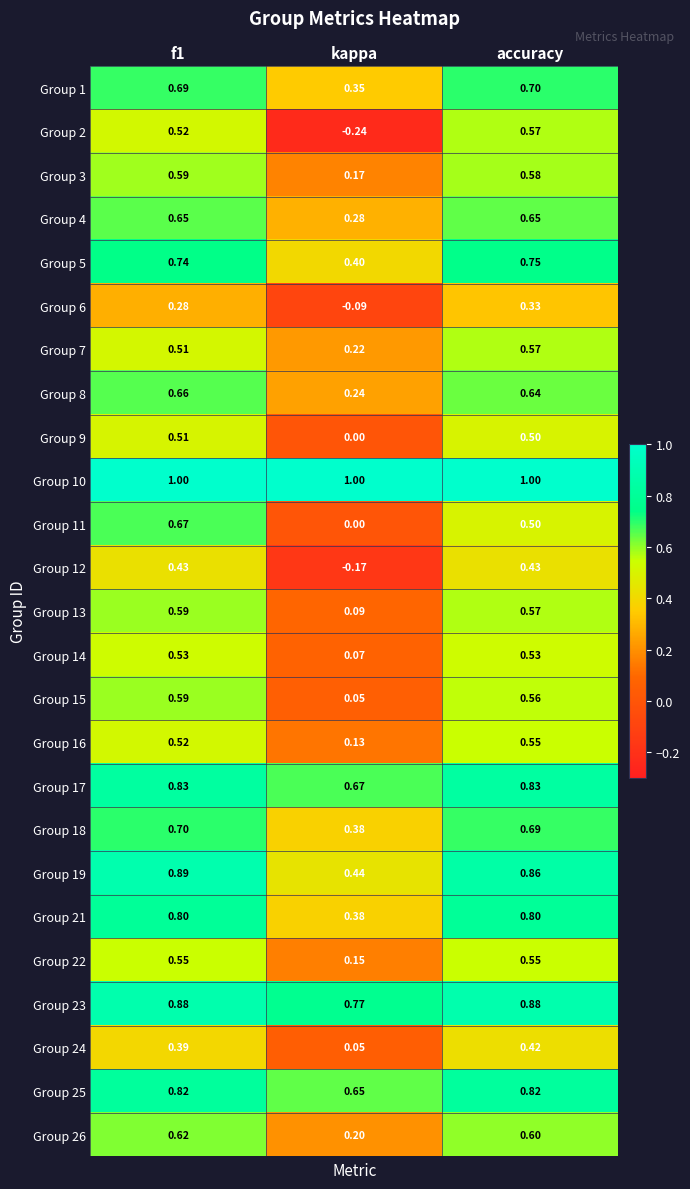

Which category has the lowest value across all series?

kappa